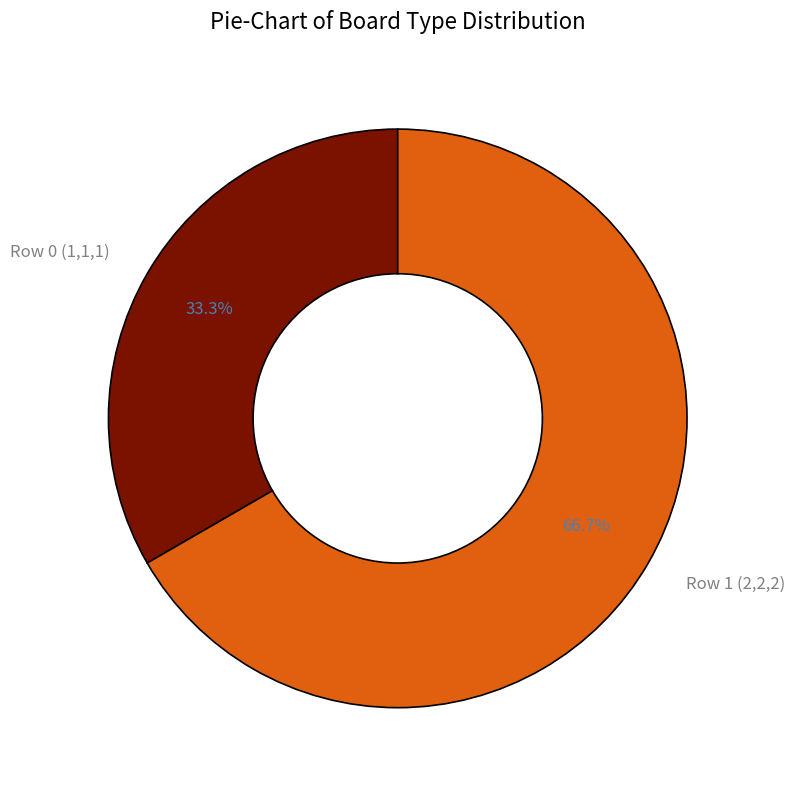

Which slice is the smallest?

Row 0 (1,1,1)